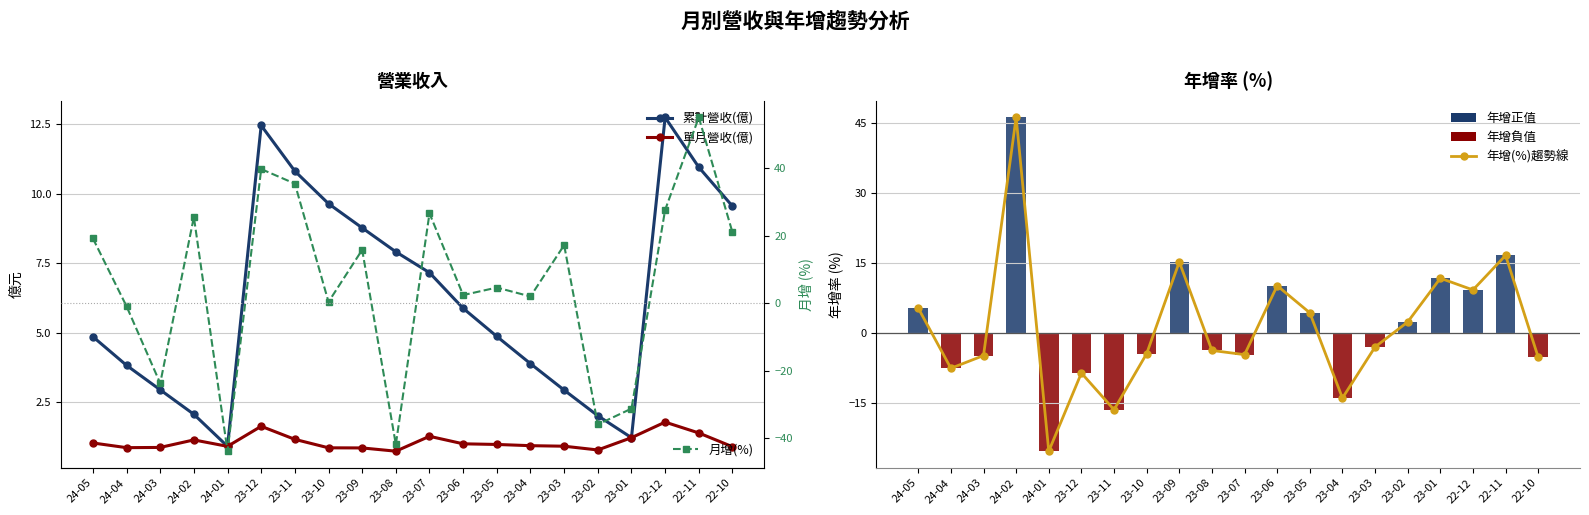

Reading left to right, transcribe all the data shown in this chart.

累計營收(億): 4.9	3.8	3.0	2.1	0.9	12.4	10.8	9.6	8.8	7.9	7.2	5.9	4.9	3.9	2.9	2.0	1.2	12.7	10.9	9.6
單月營收(億): 1.0	0.9	0.9	1.1	0.9	1.6	1.2	0.9	0.9	0.7	1.3	1.0	1.0	0.9	0.9	0.8	1.2	1.8	1.4	0.9
年增(%)趨勢線: 5.4	-7.5	-4.8	46.3	-25.3	-8.5	-16.4	-4.4	15.3	-3.7	-4.6	10.2	4.4	-13.9	-2.9	2.4	11.8	9.3	16.7	-5.2
年增(%): 5.4	-7.5	-4.8	46.3	-25.3	-8.5	-16.4	-4.4	15.3	-3.7	-4.6	10.2	4.4	-13.9	-2.9	2.4	11.8	9.3	16.7	-5.2
月增(%): 19.2	-0.9	-23.7	25.5	-43.8	39.7	35.4	0.4	15.8	-41.8	26.6	2.4	4.6	2.0	17.2	-35.9	-31.2	27.6	55.0	21.0